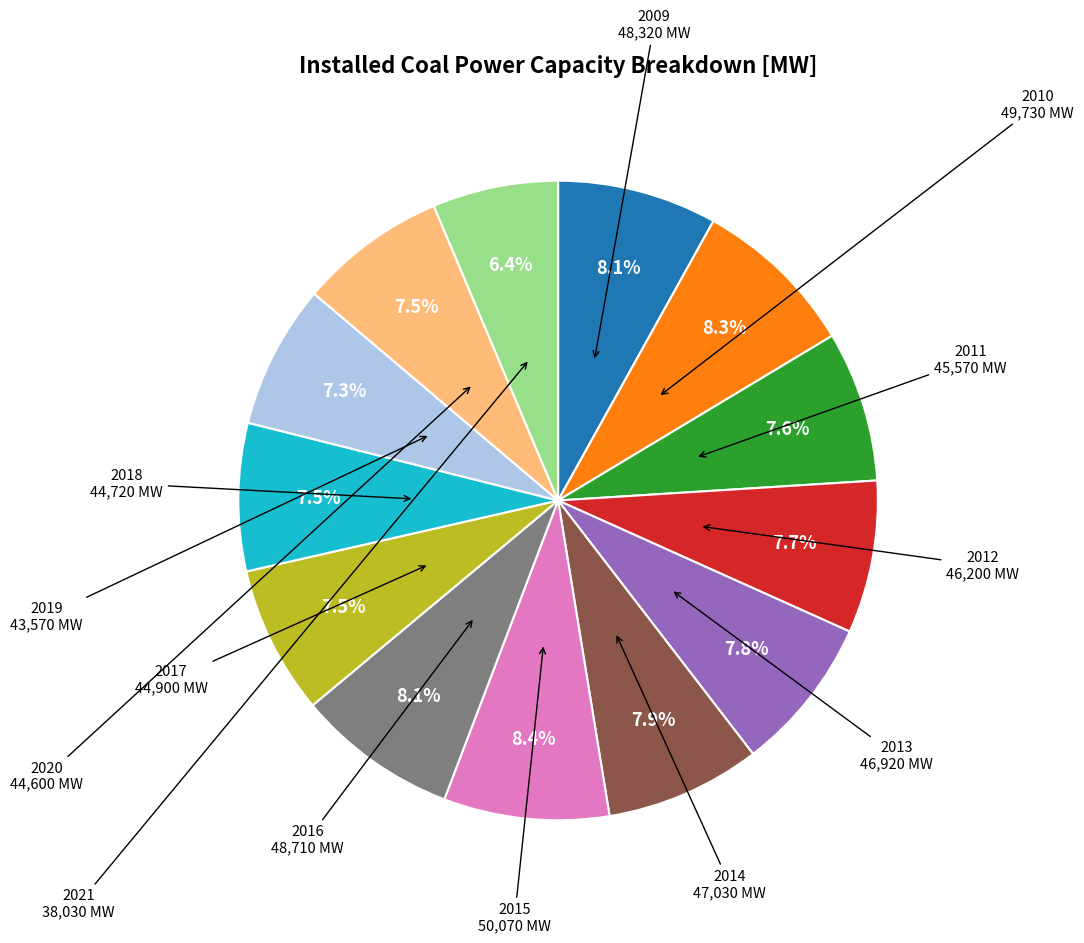

Does any single category account for the majority?

No